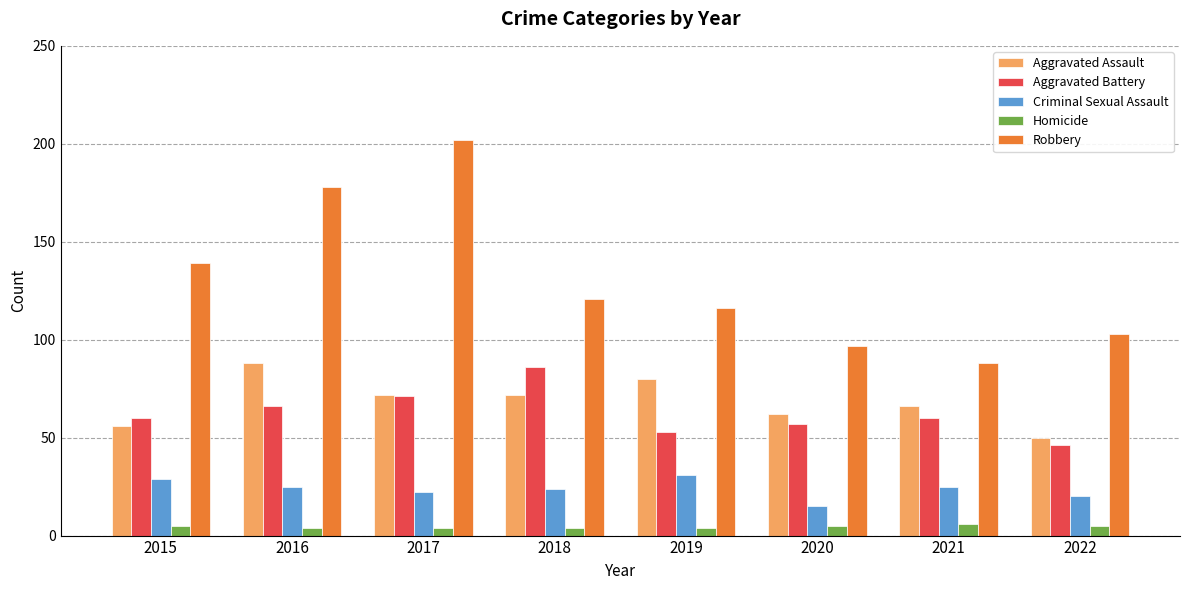

What is the value of the Aggravated Assault bar at the 5th from the left?

80